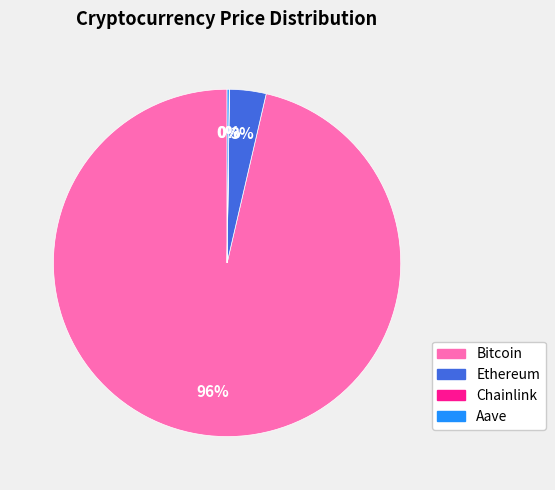

Which slice is the largest?

Bitcoin